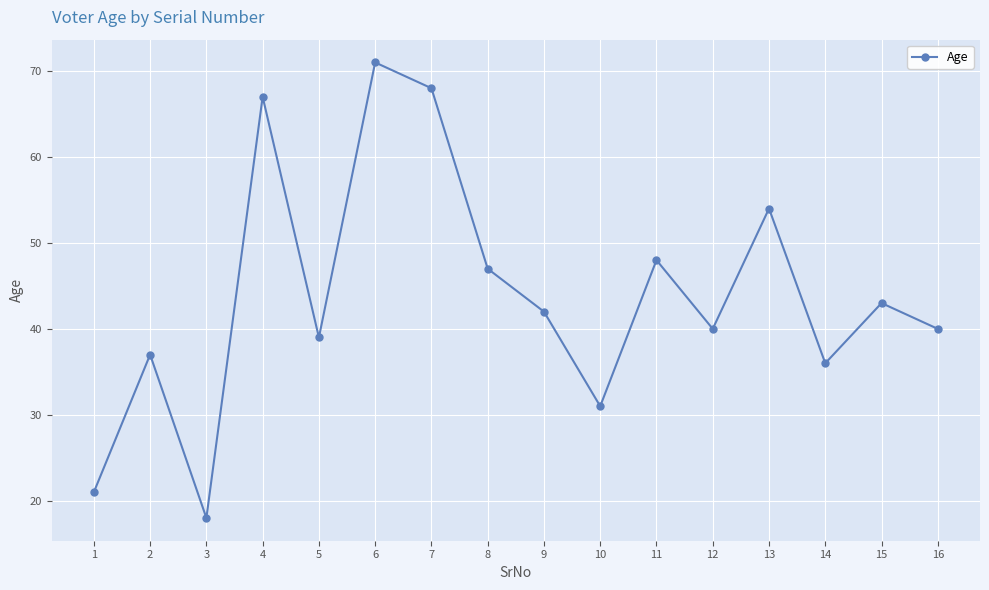

What is the difference between the second highest and minimum values?

50